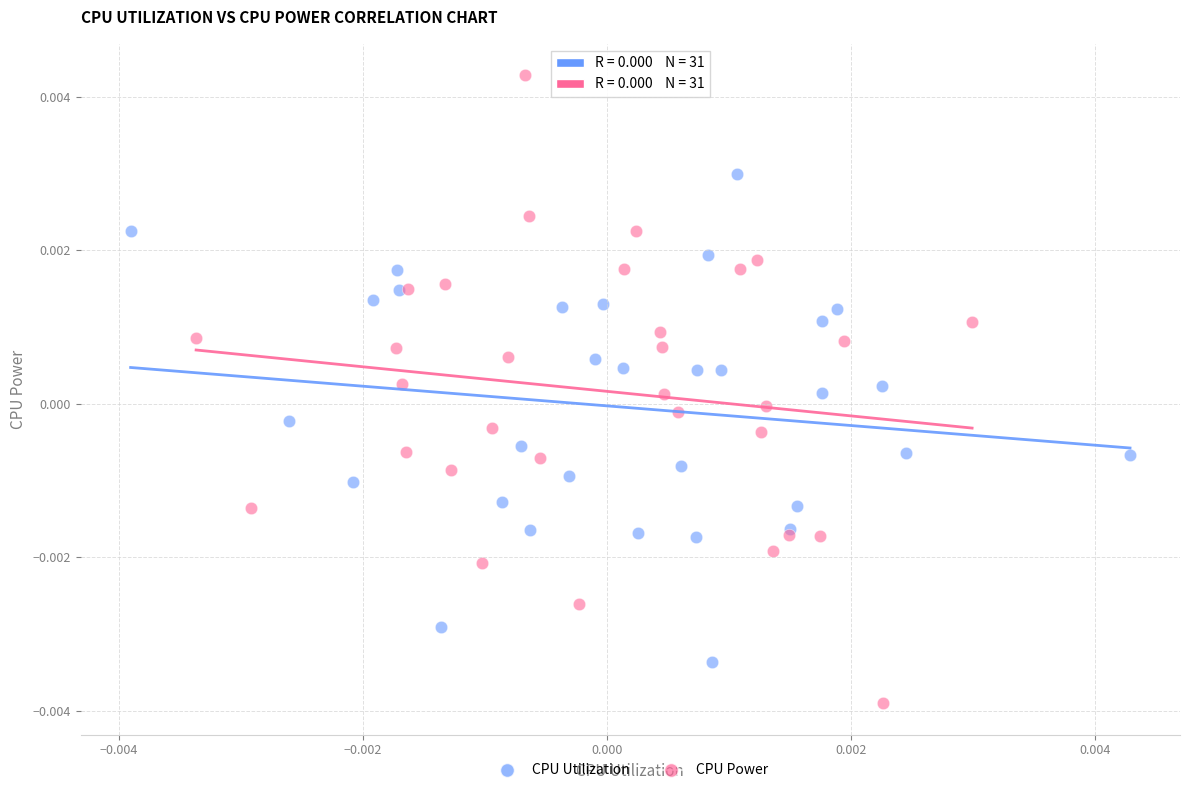

Which series reaches the minimum Y coordinate?

CPU Power